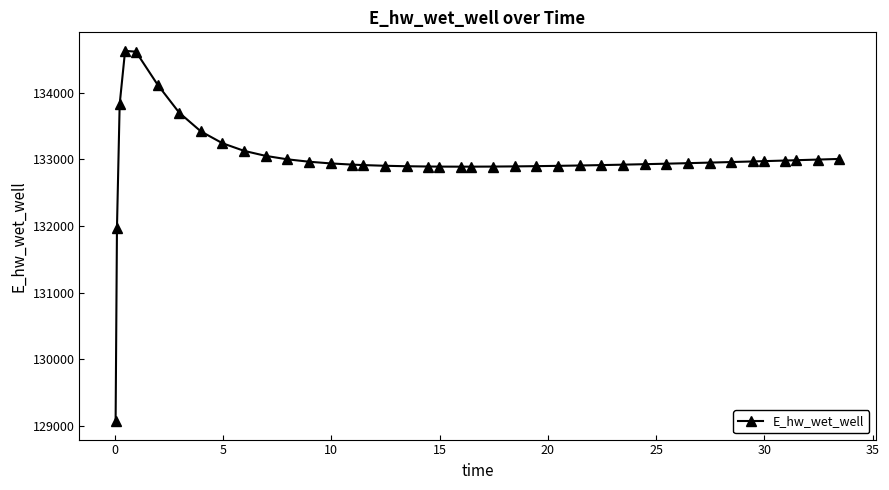

What is the value of the 17th point from the left?

132902.6